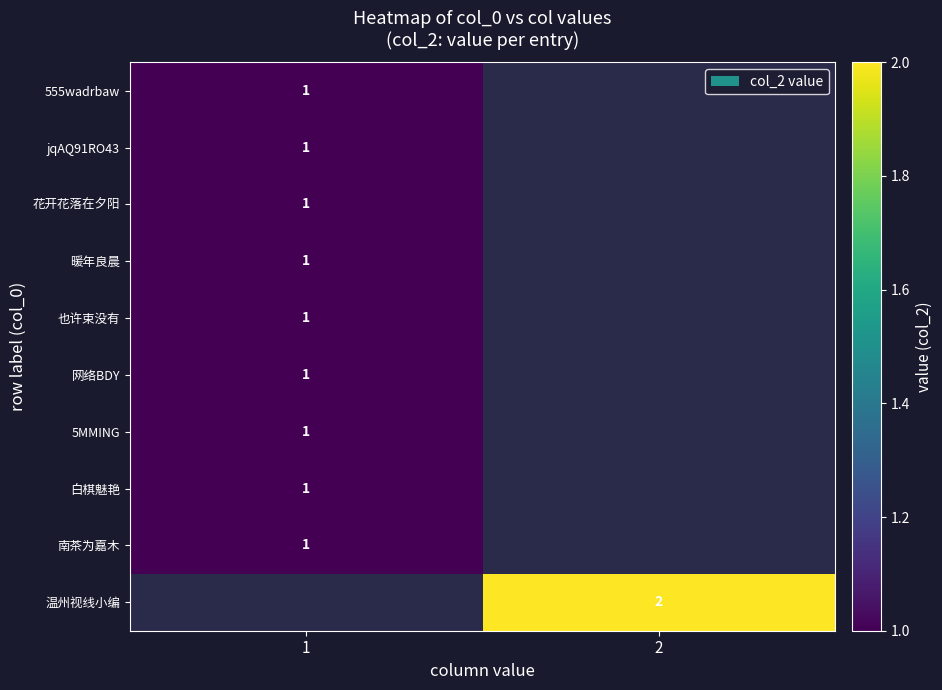

True or false: 南茶为嘉木 has a value of 0 at 1.

False